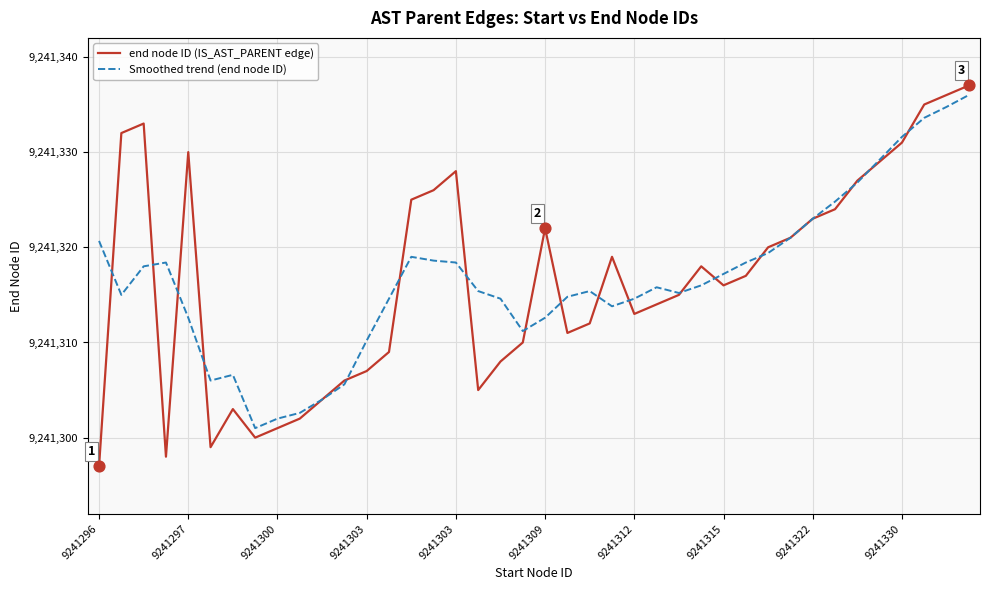

What are all the series names shown in the legend?

end node ID (IS_AST_PARENT edge), Smoothed trend (end node ID)